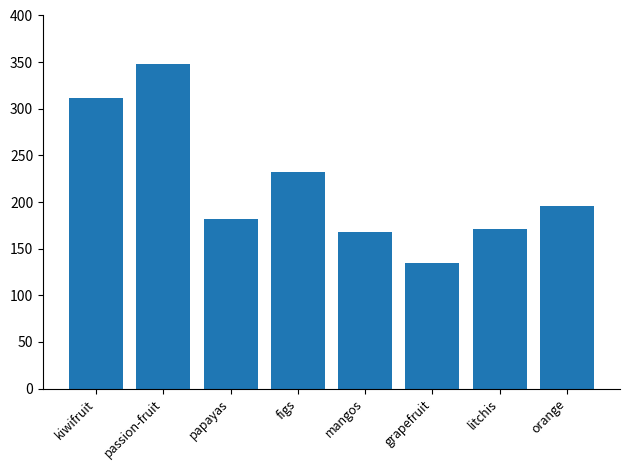

Between papayas and mangos, which is larger?

papayas